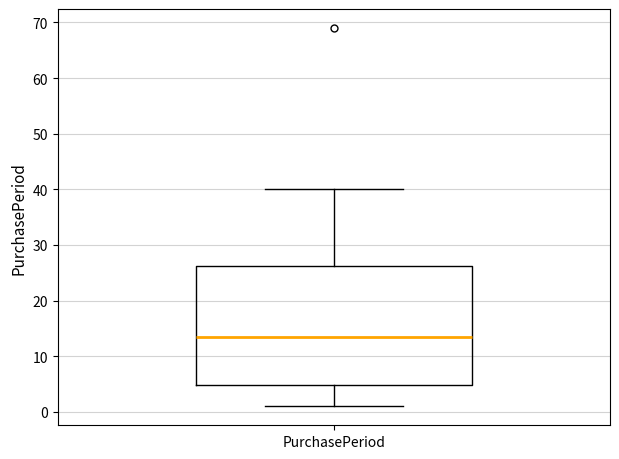

Read this box plot against the y-axis: the position of the median line, the range covered by the box, and the ends of both whiskers. The values are not printed on the chart, so give them approximately, as read against the axis.

median 14, box 5 to 26, whiskers 1 to 40